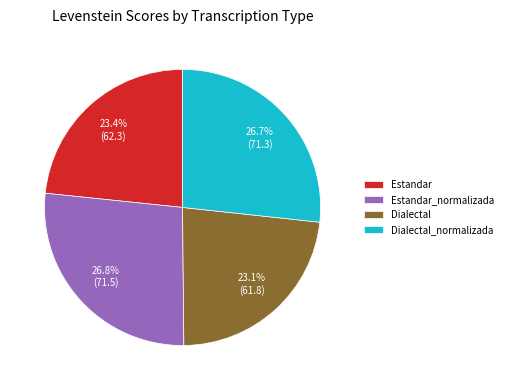

What percentage is NOT represented by Dialectal_normalizada?

73.3%